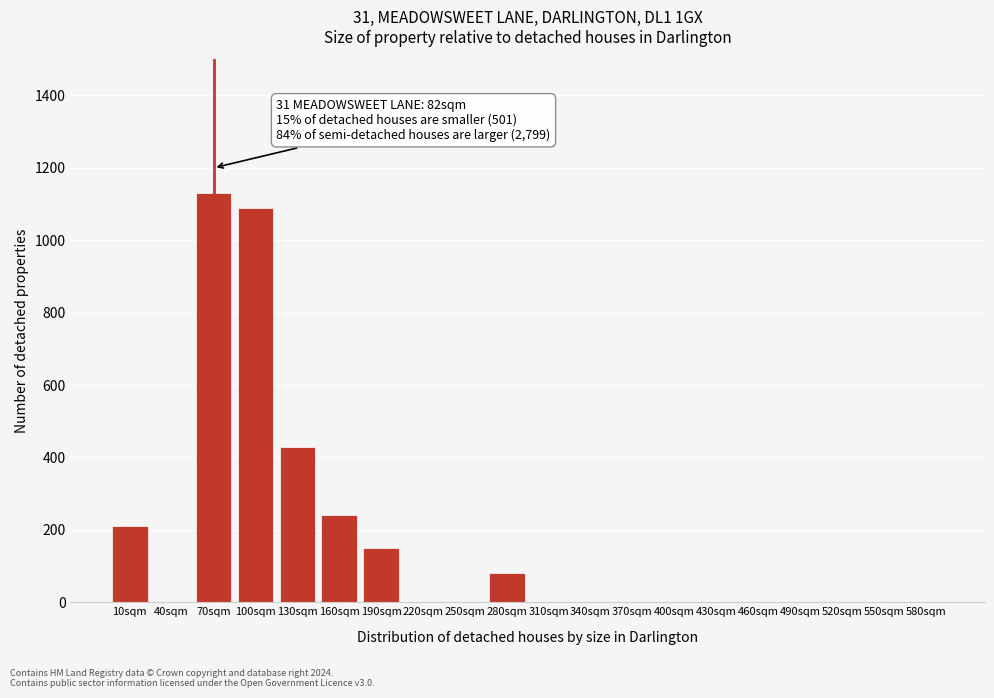

Reading right to left, what are all the values shown in this chart?

580sqm=0	550sqm=0	520sqm=0	490sqm=0	460sqm=0	430sqm=0	400sqm=0	370sqm=0	340sqm=0	310sqm=0	280sqm=80	250sqm=0	220sqm=0	190sqm=150	160sqm=240	130sqm=430	100sqm=1090	70sqm=1130	40sqm=0	10sqm=210